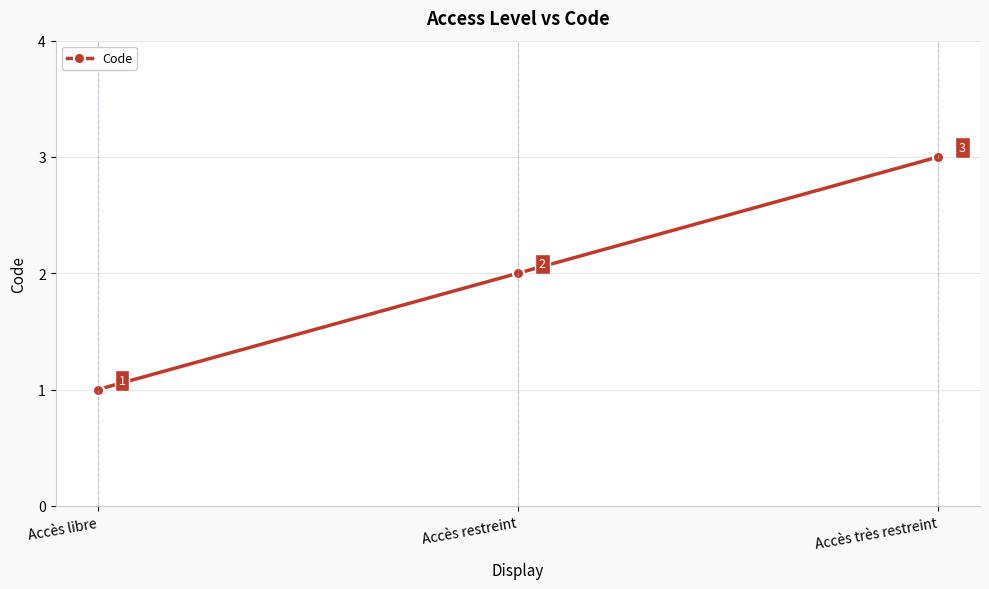

Which has a higher value, Accès libre or Accès très restreint?

Accès très restreint